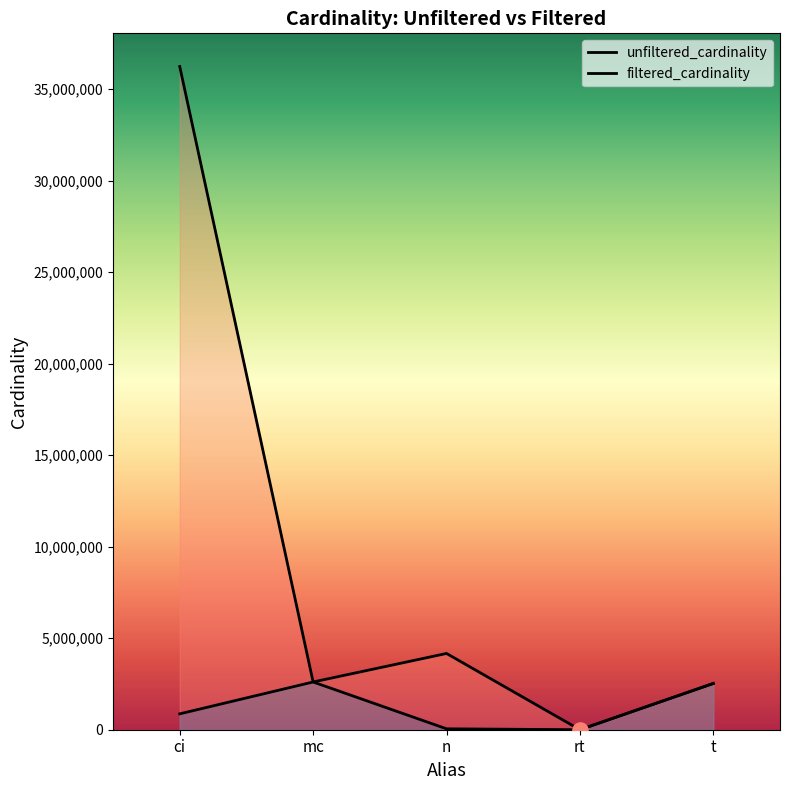

What is the change in value from ci to rt?

-867476